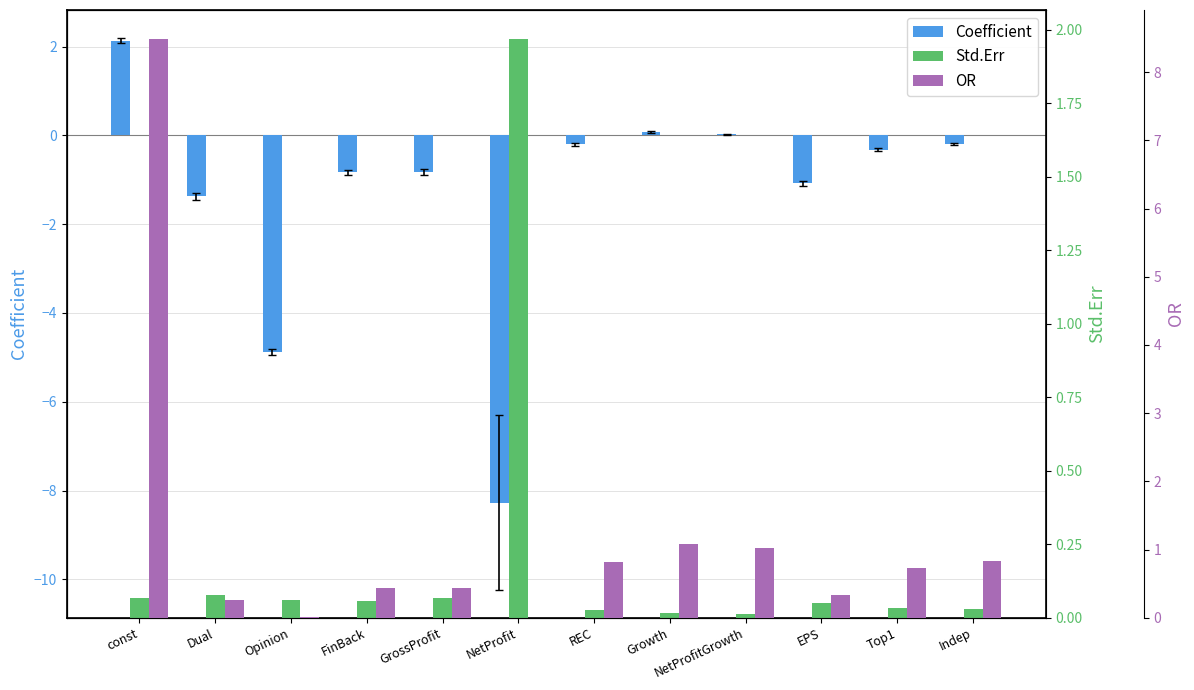

How many groups of bars are there?

12